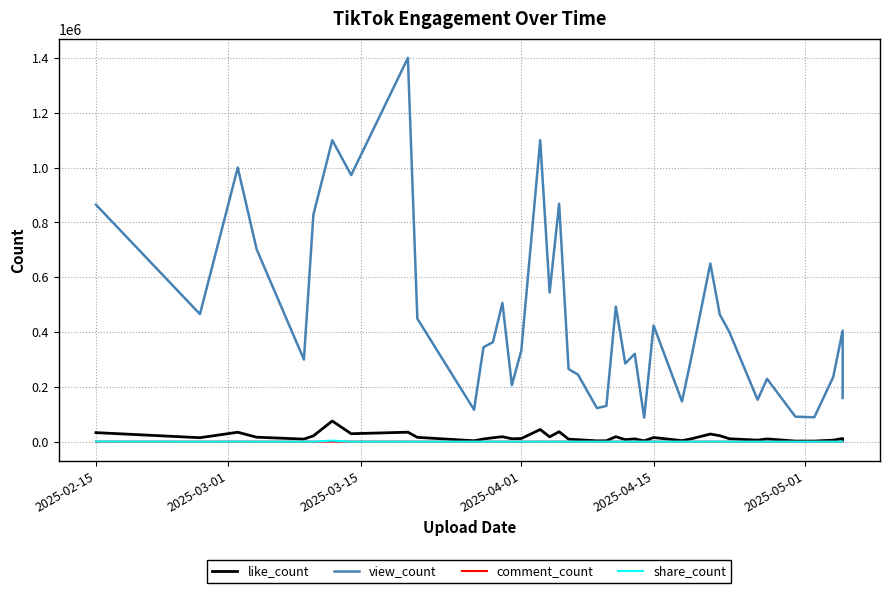

True or false: comment_count has a value of 219 at 2025-03-15.

False